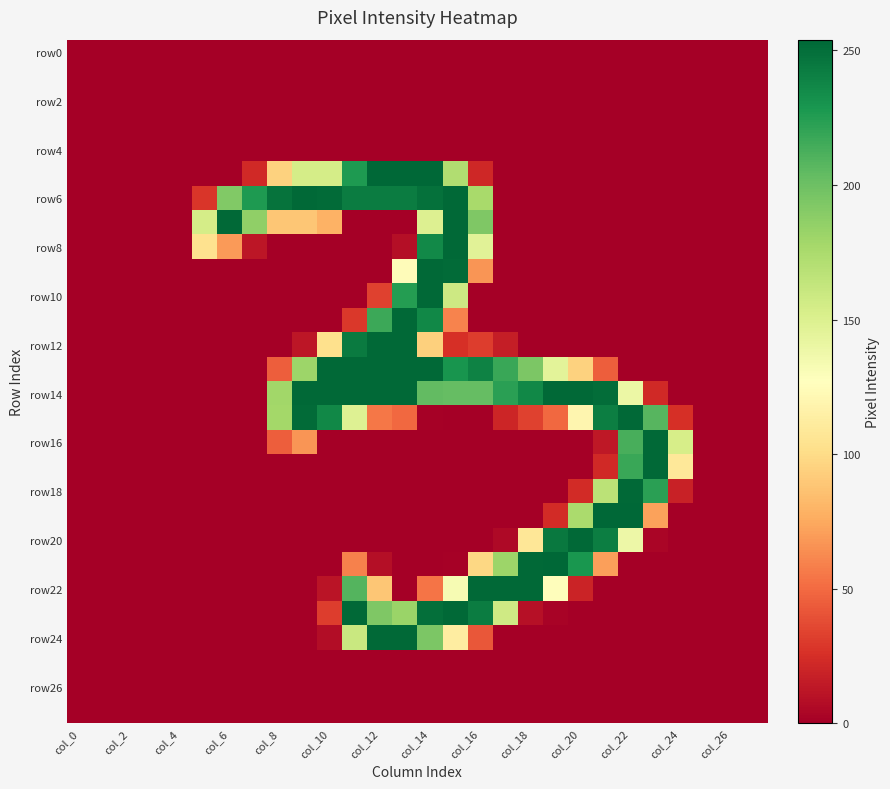

At which category is the sum across all series the highest?

col_14